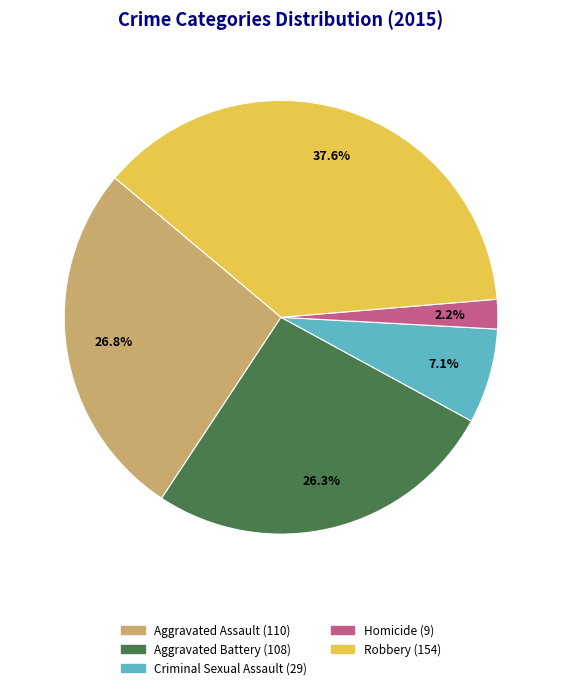

Between Criminal Sexual Assault and Homicide, which is larger?

Criminal Sexual Assault